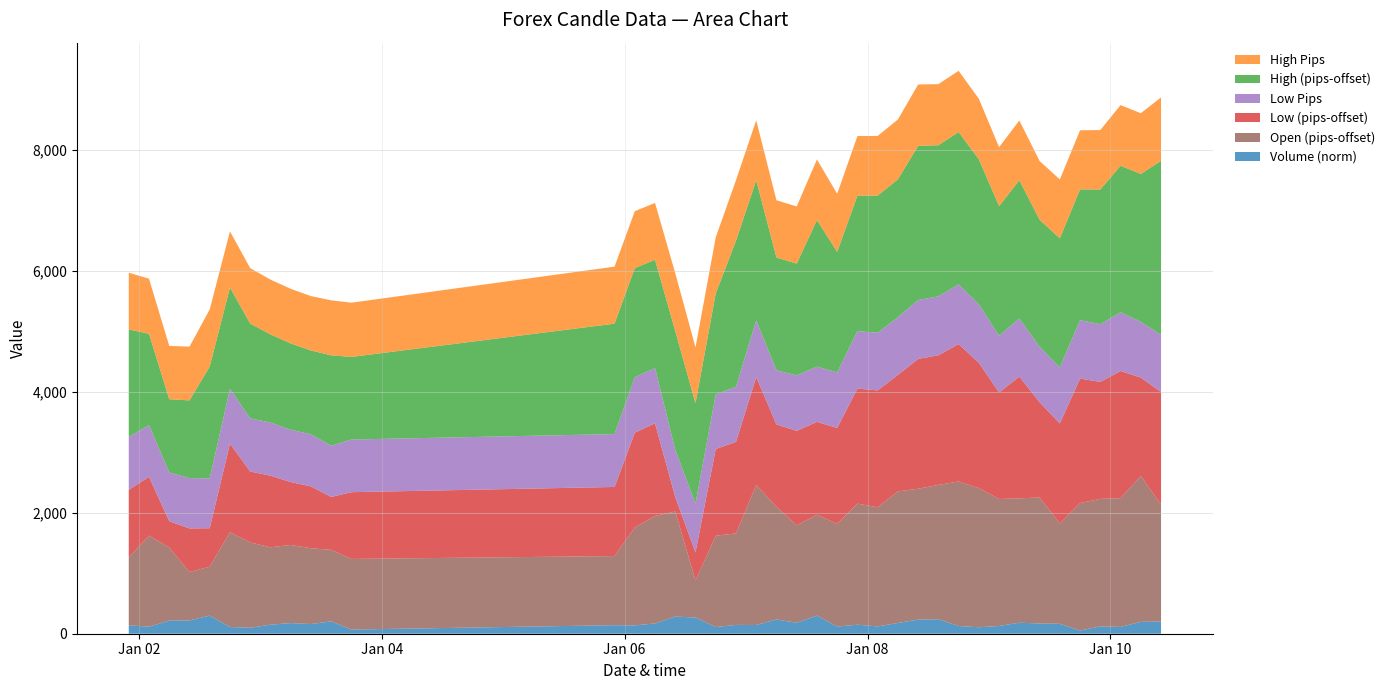

What is the highest value of the Volume (norm) series?

300.0